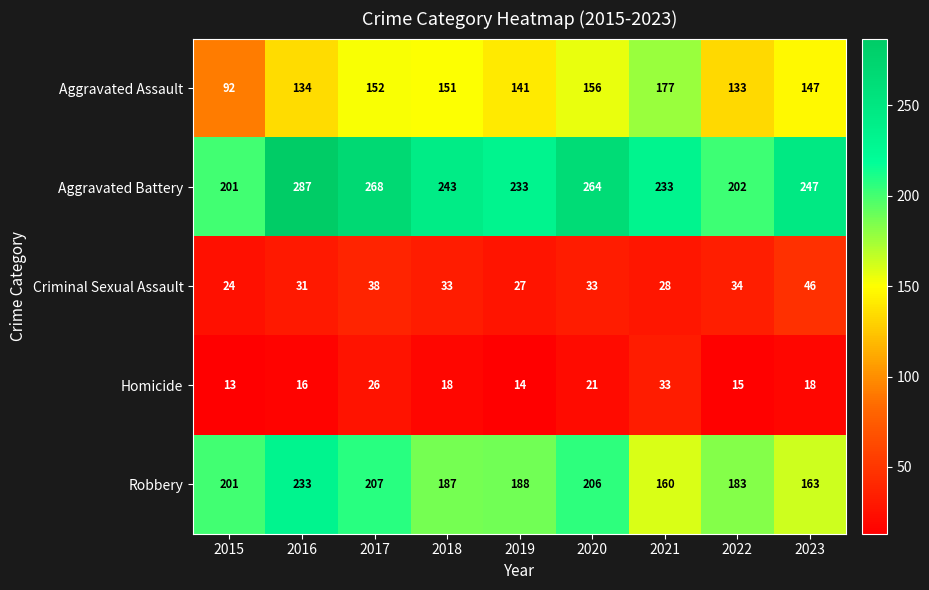

Is it true that Aggravated Battery equals 268 at 2017?

True